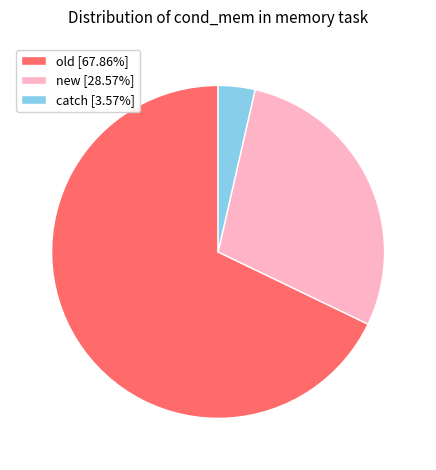

What is the smallest slice in the pie chart?

catch